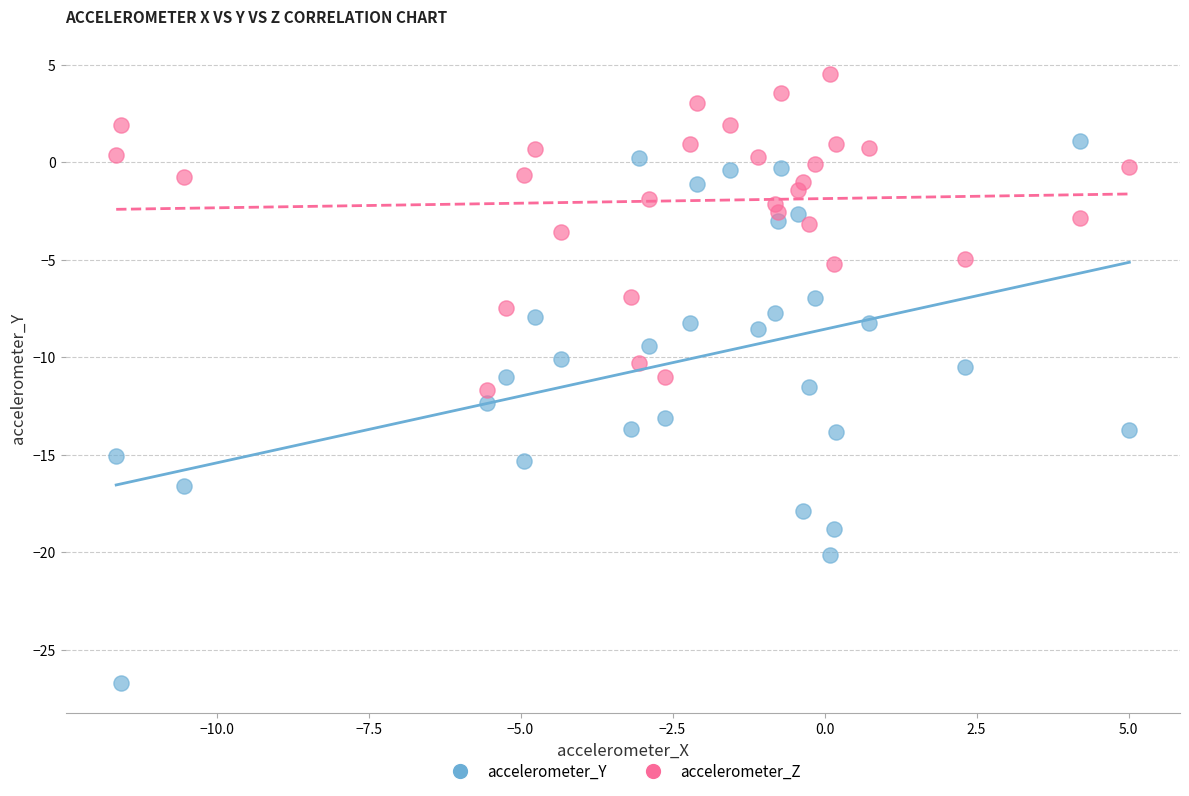

Which series reaches the minimum Y coordinate?

accelerometer_Y